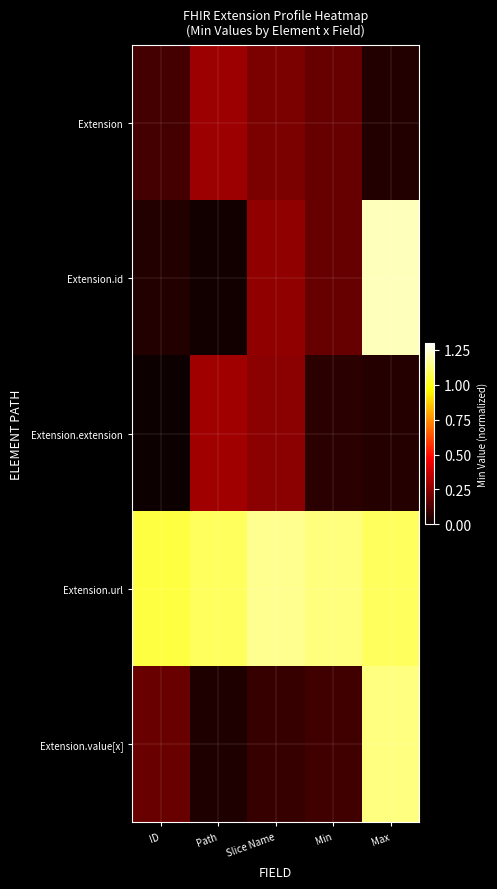

At which category is the sum across all series the highest?

Max